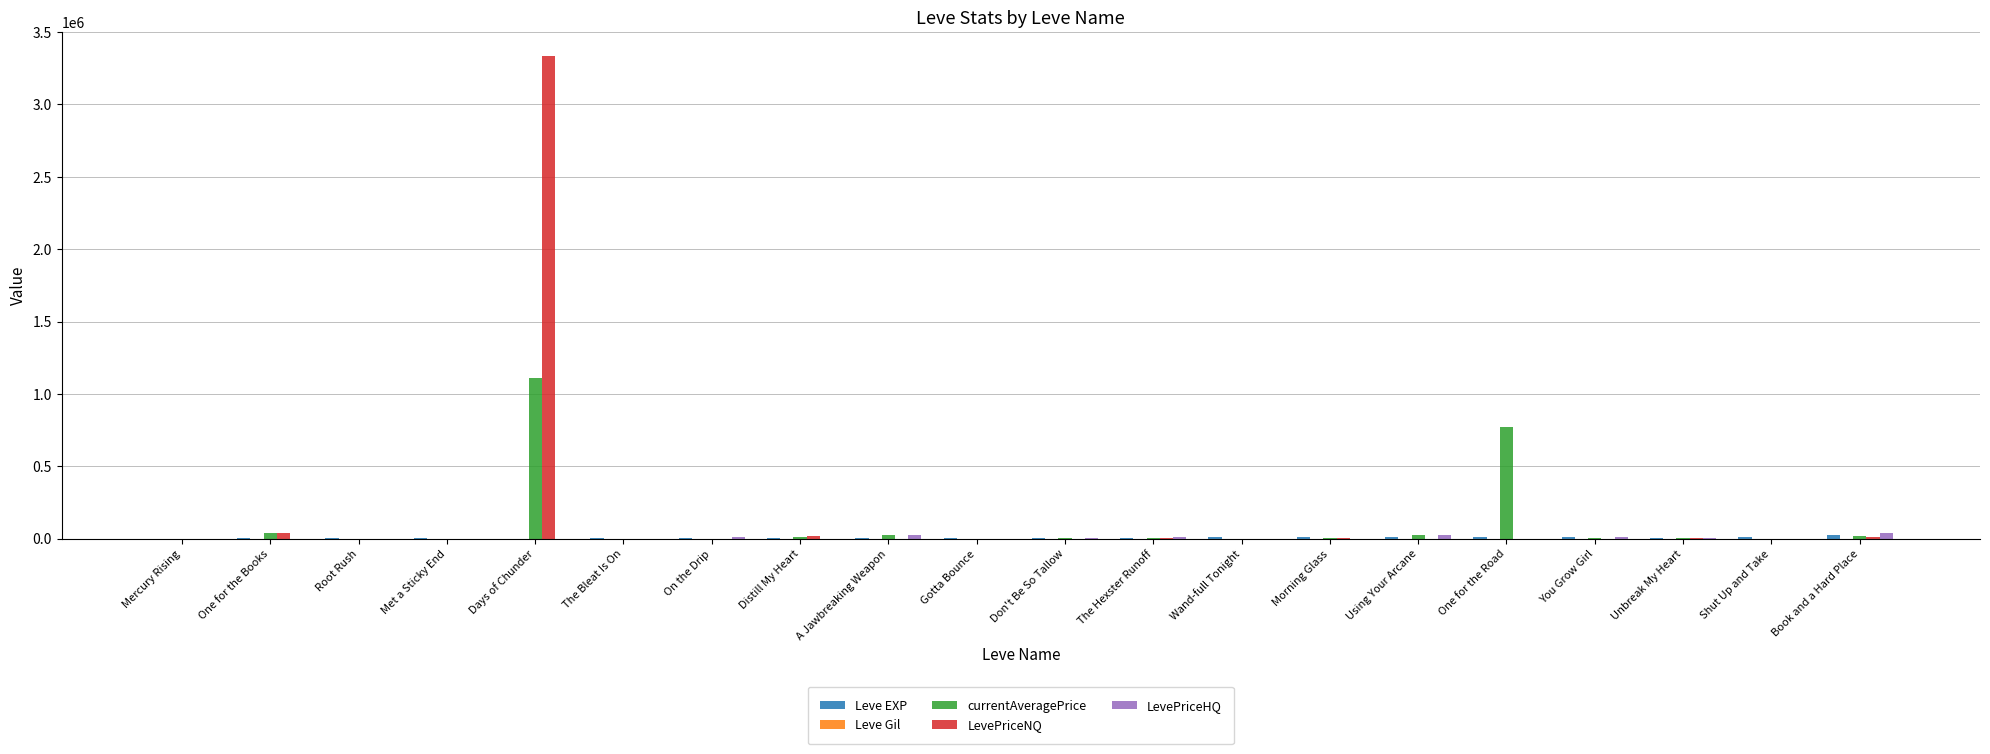

What is the sum of all LevePriceHQ values?

119964